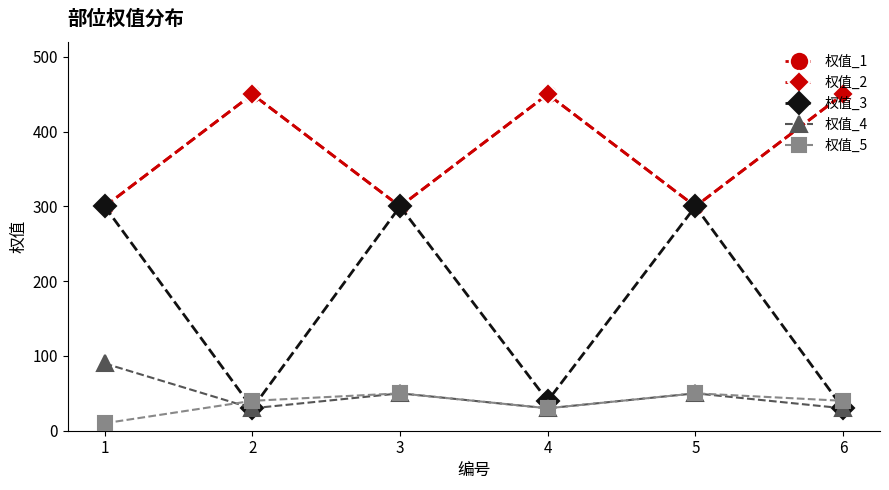

Which category has the lowest value in the 权值_4 series?

2